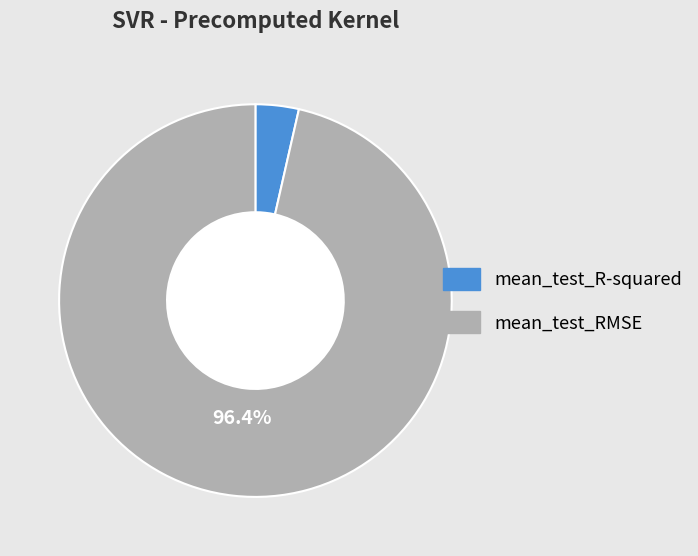

Is it true that mean_test_R-squared is 14% of the pie?

False